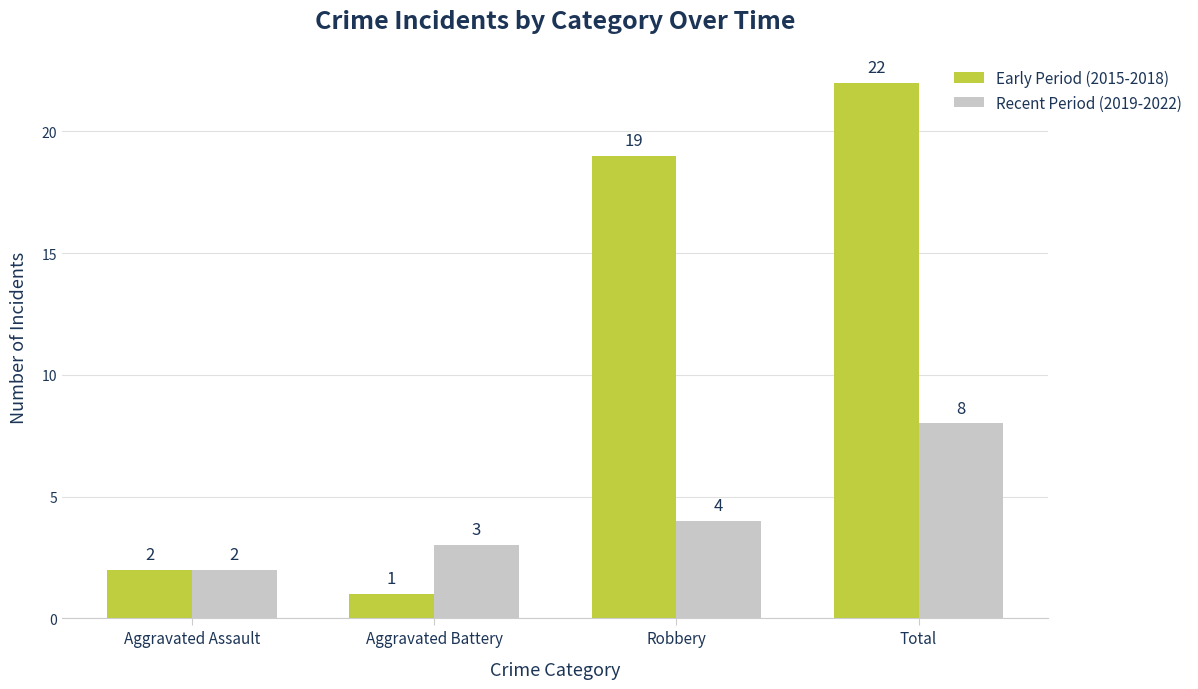

Which series has the largest total across all categories?

Early Period (2015-2018)